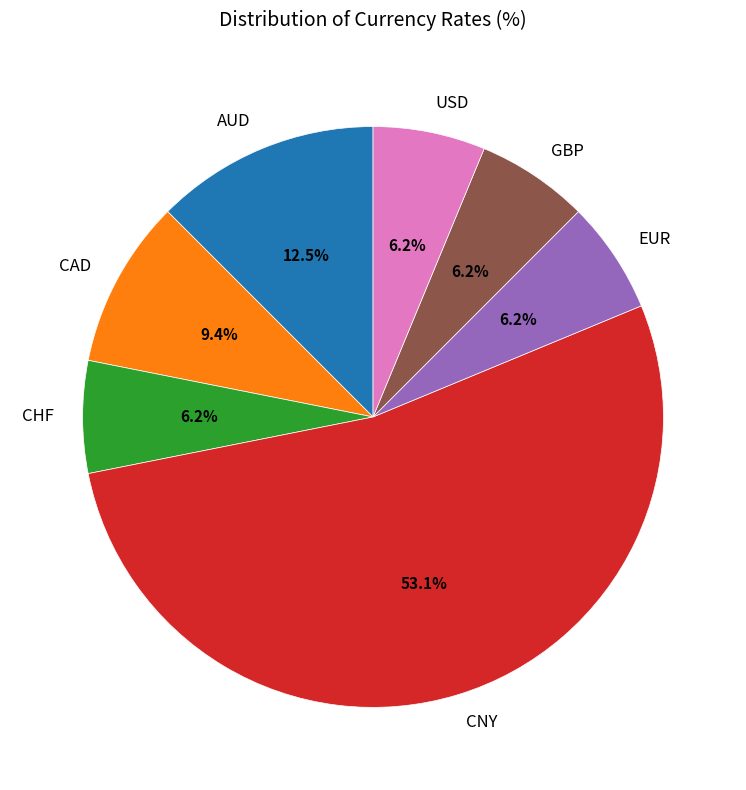

How many segments does this pie chart have?

7